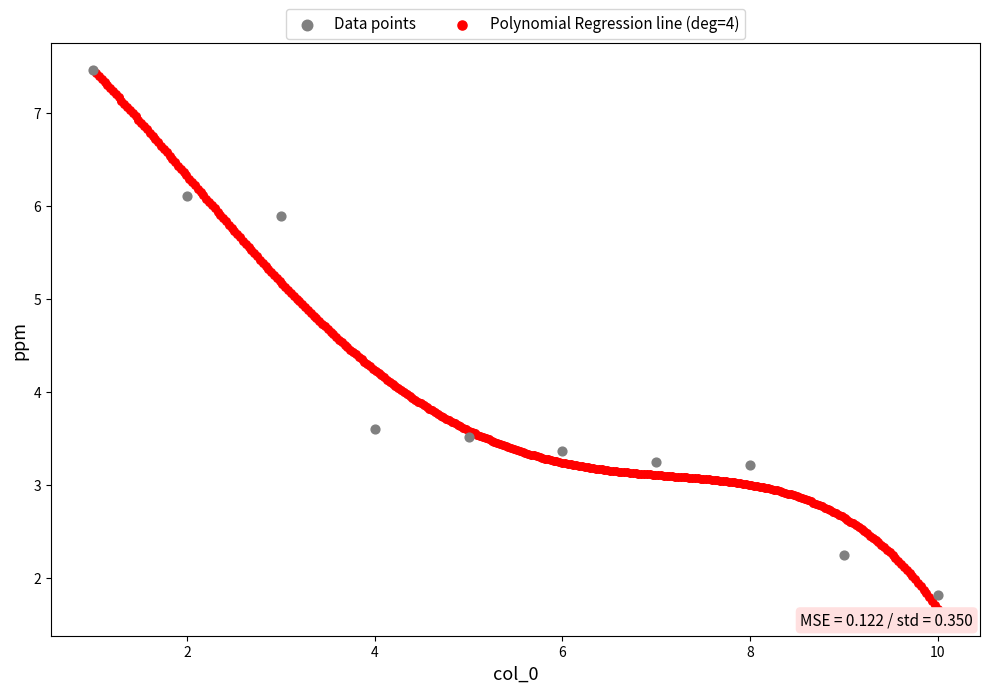

What are all the series names shown in the legend?

Data points, Polynomial Regression line (deg=4)